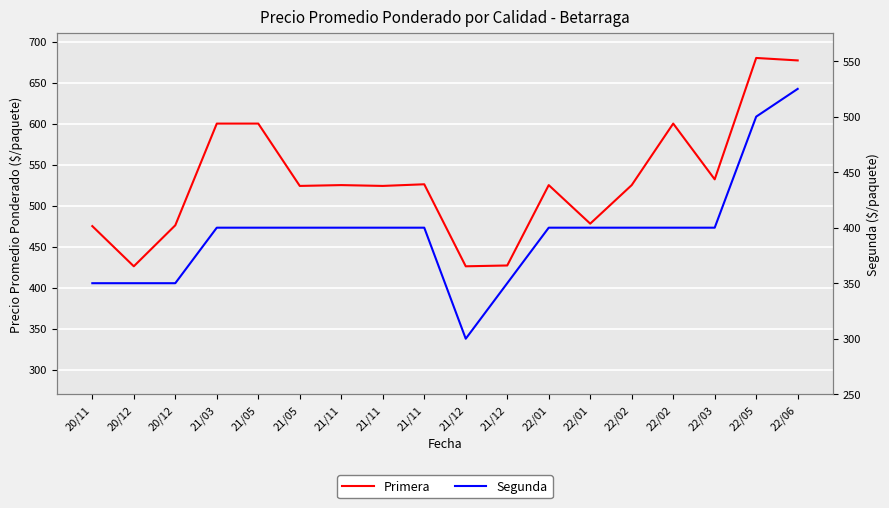

At how many categories does at least one series exceed 611?

2